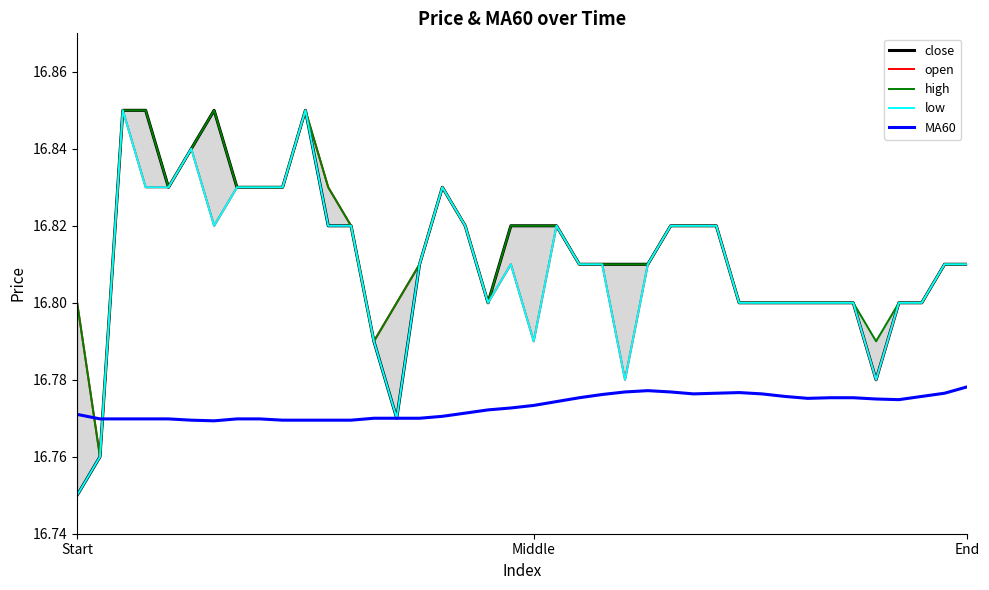

How many lines are shown in the chart?

5